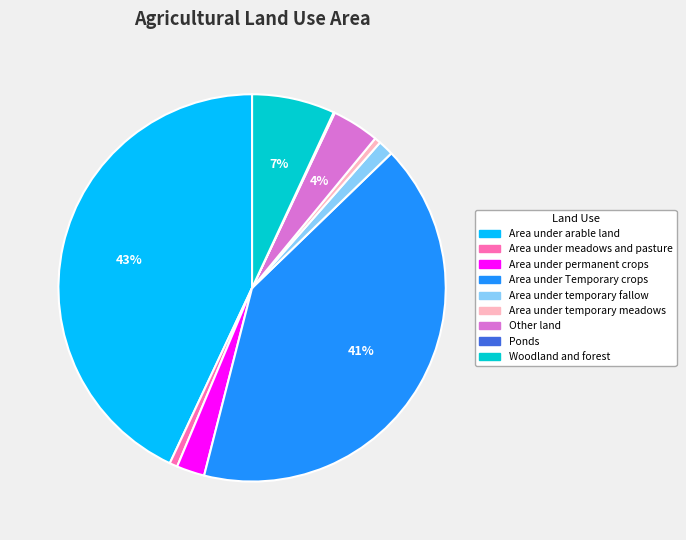

To the nearest percent, what portion does Area under permanent crops represent?

2%